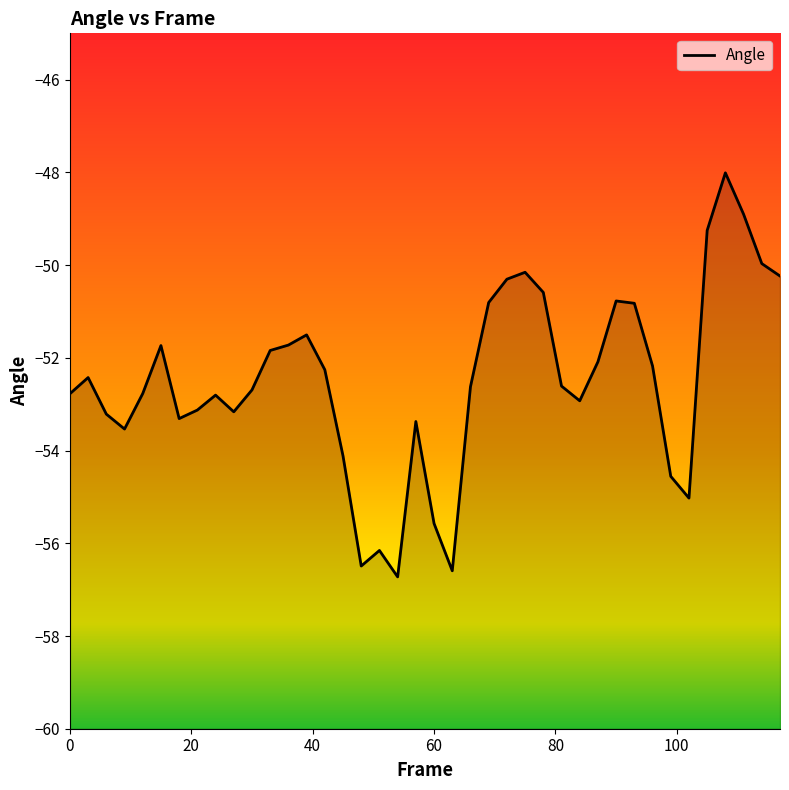

What is the smallest value displayed?

-56.7